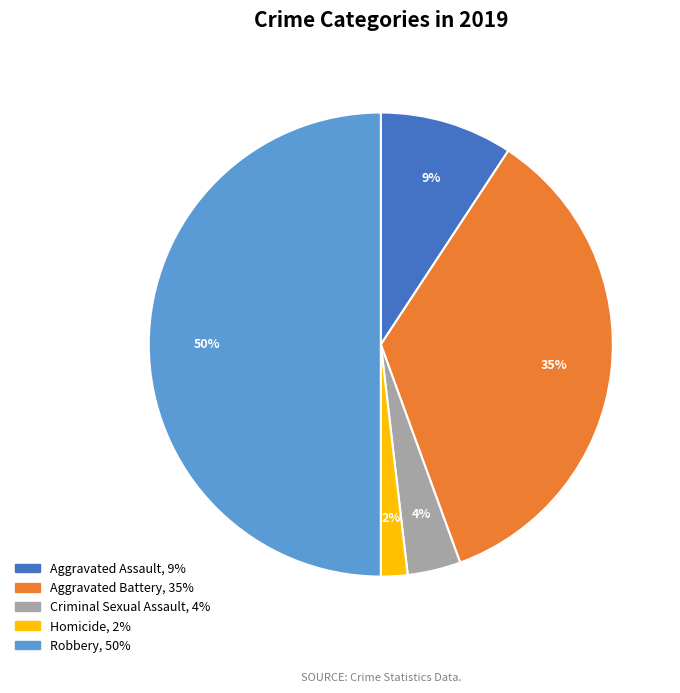

Rank the categories by value from highest to lowest.

Robbery, Aggravated Battery, Aggravated Assault, Criminal Sexual Assault, Homicide